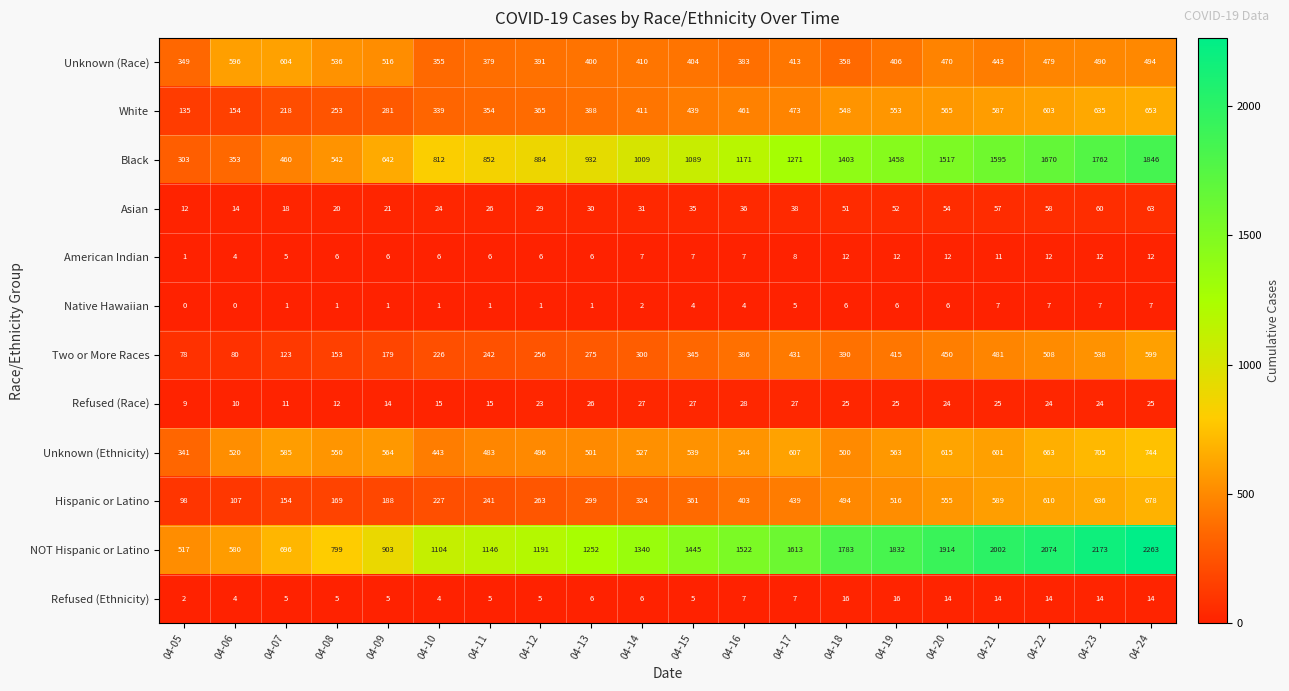

The value of Native Hawaiian at 04-15 is 4. True or false?

True